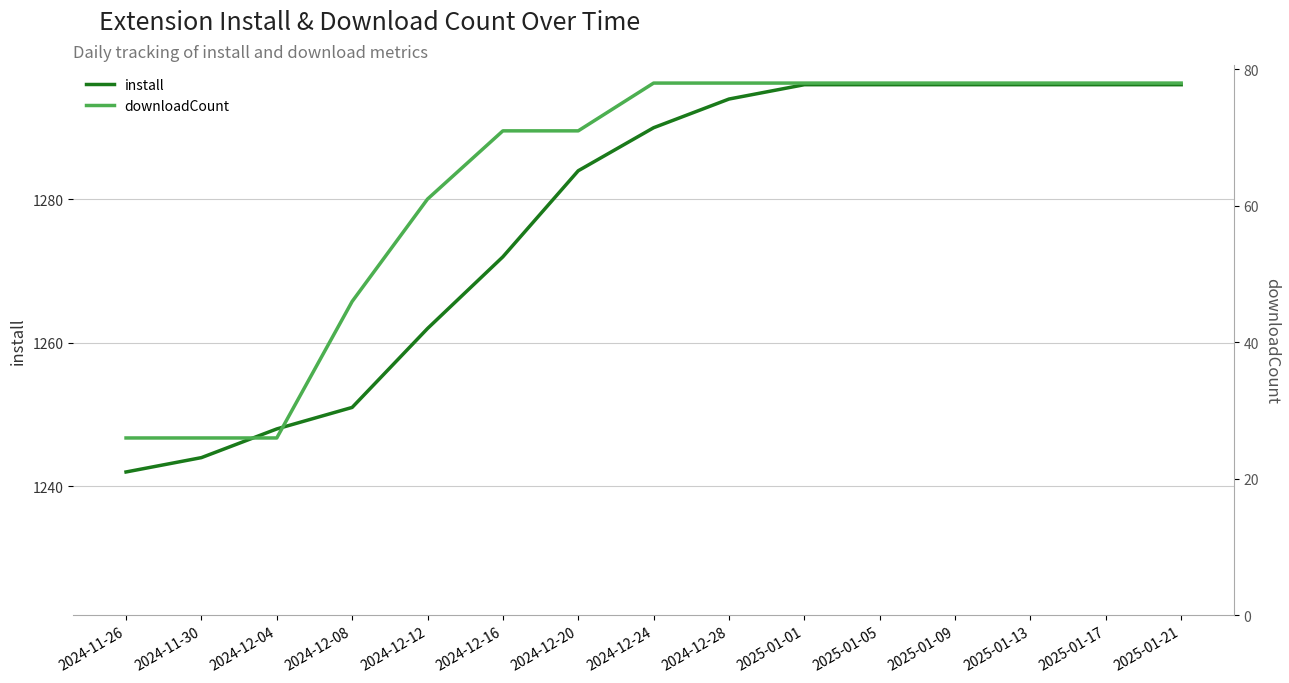

What is the maximum value for install?

1296